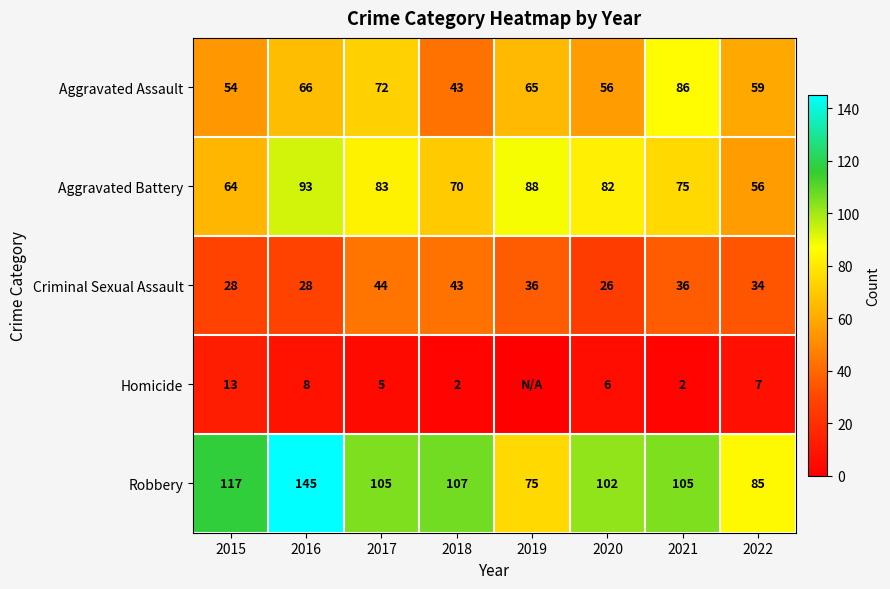

How many Aggravated Battery values are between 70 and 88?

5